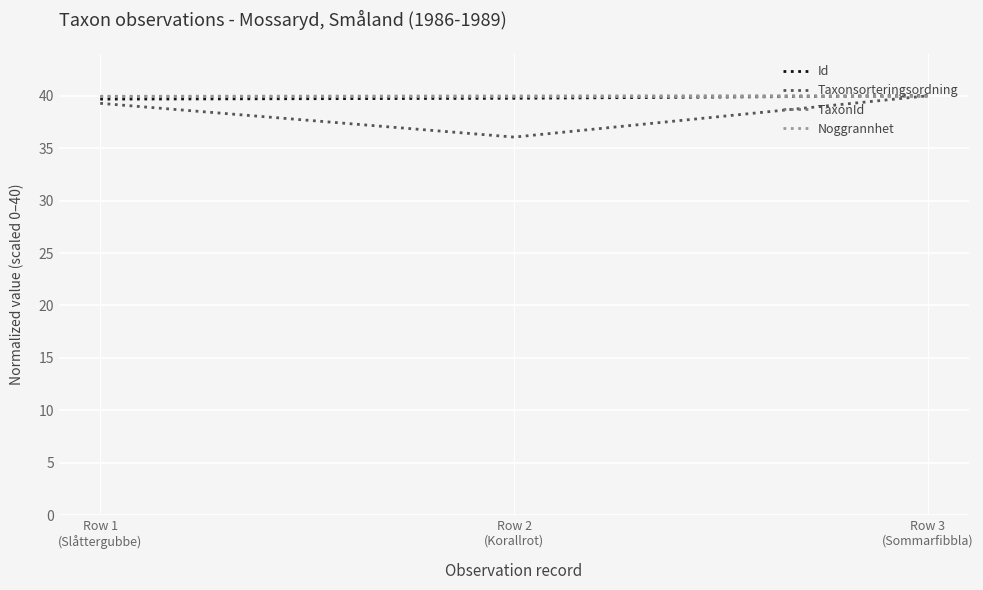

Which series has the largest range (max minus min)?

Taxonsorteringsordning